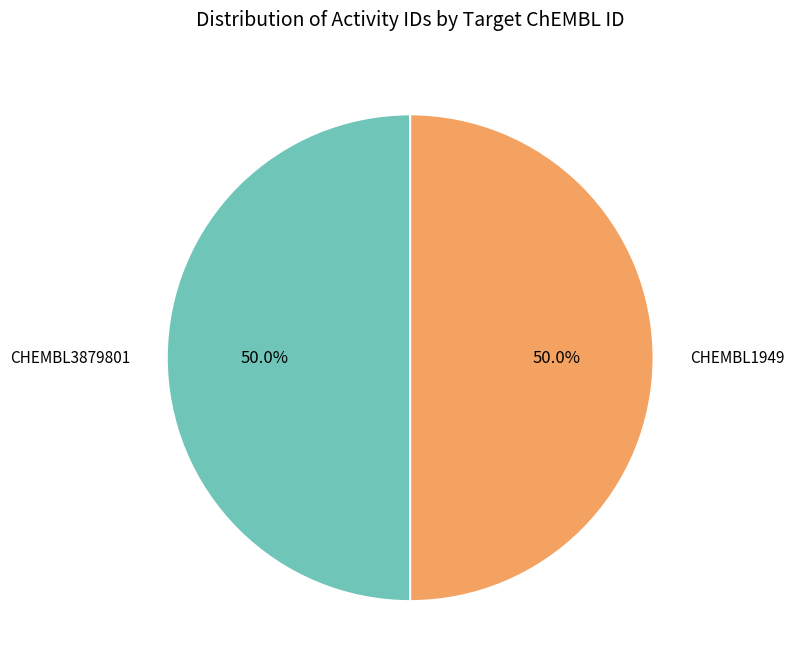

Count the number of slices in the pie.

2